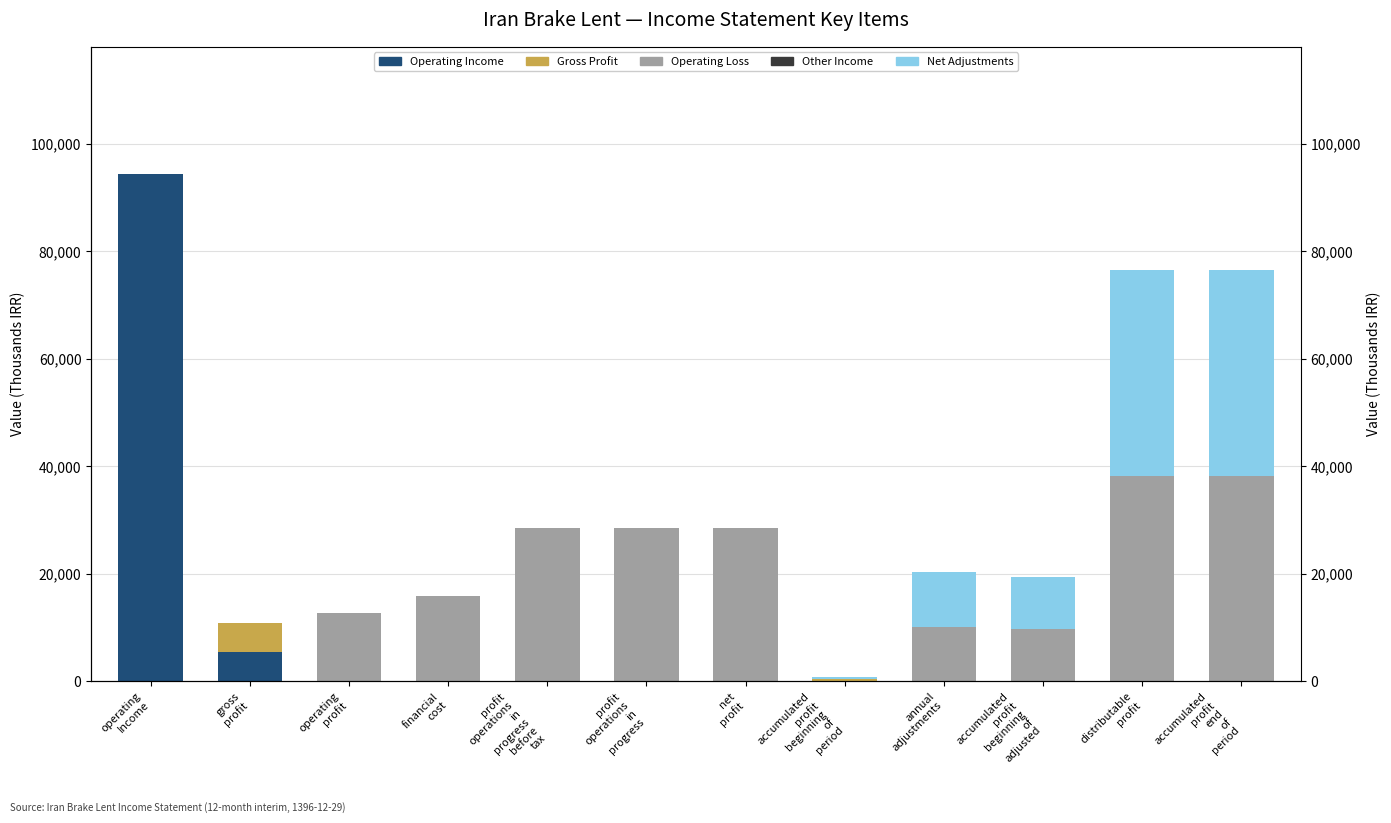

Between gross
profit and profit
operations
in
progress
before
tax, which series saw the biggest shift?

Operating Loss